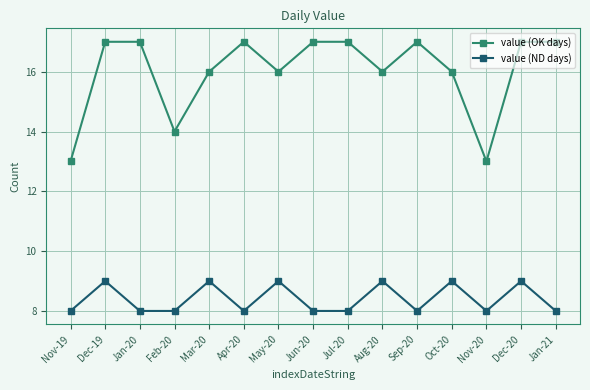

What is the maximum value for value (ND days)?

9